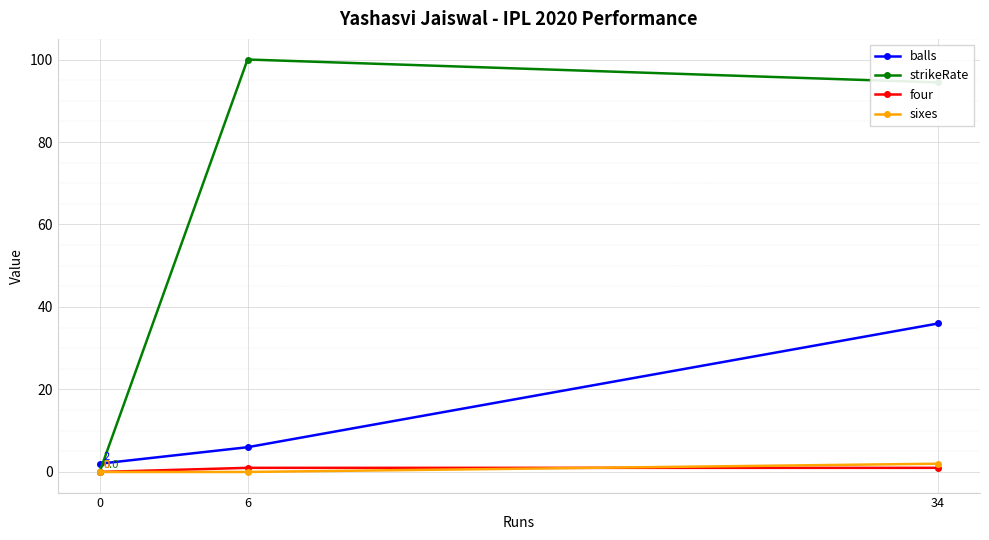

Which series changed the most between 34 and 0?

strikeRate